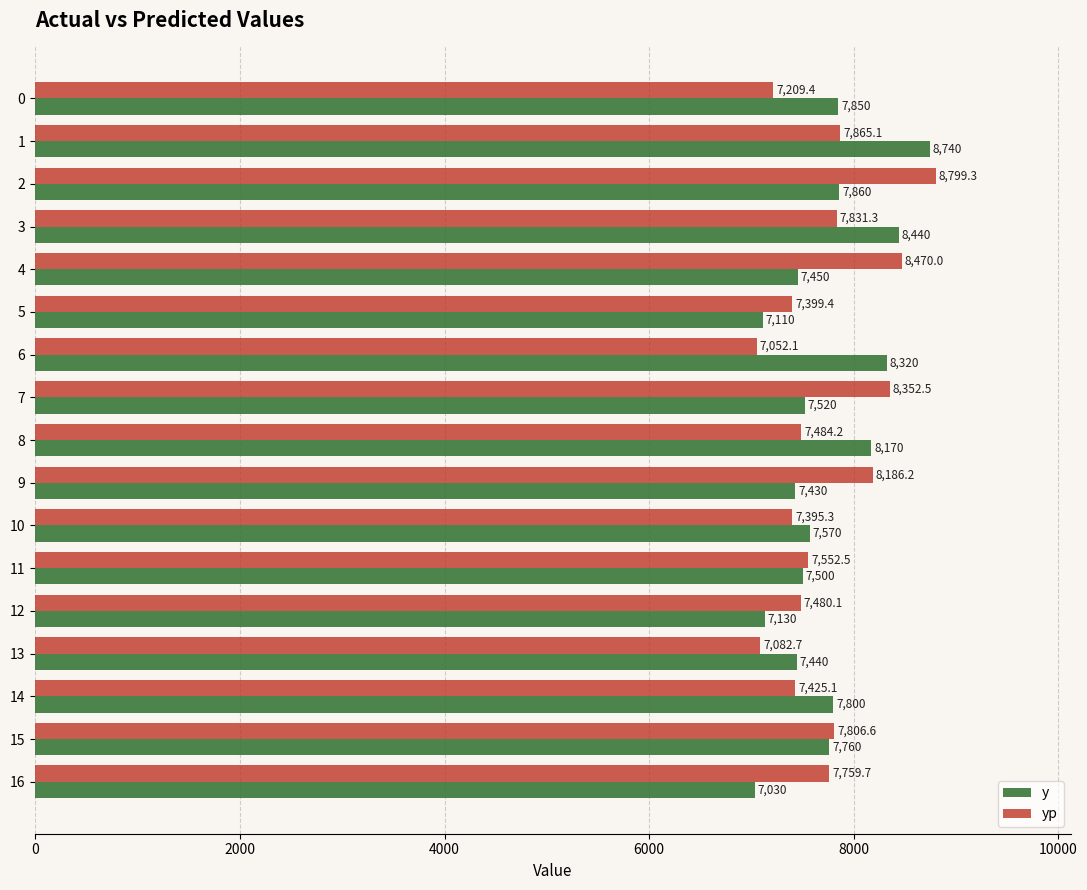

Read the yp value at 12.

7480.1